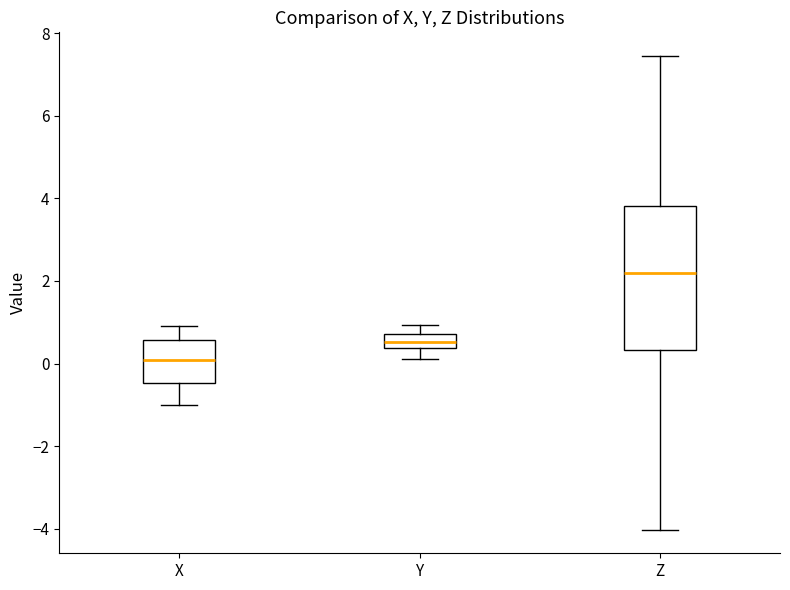

Which box has the highest median line?

Z